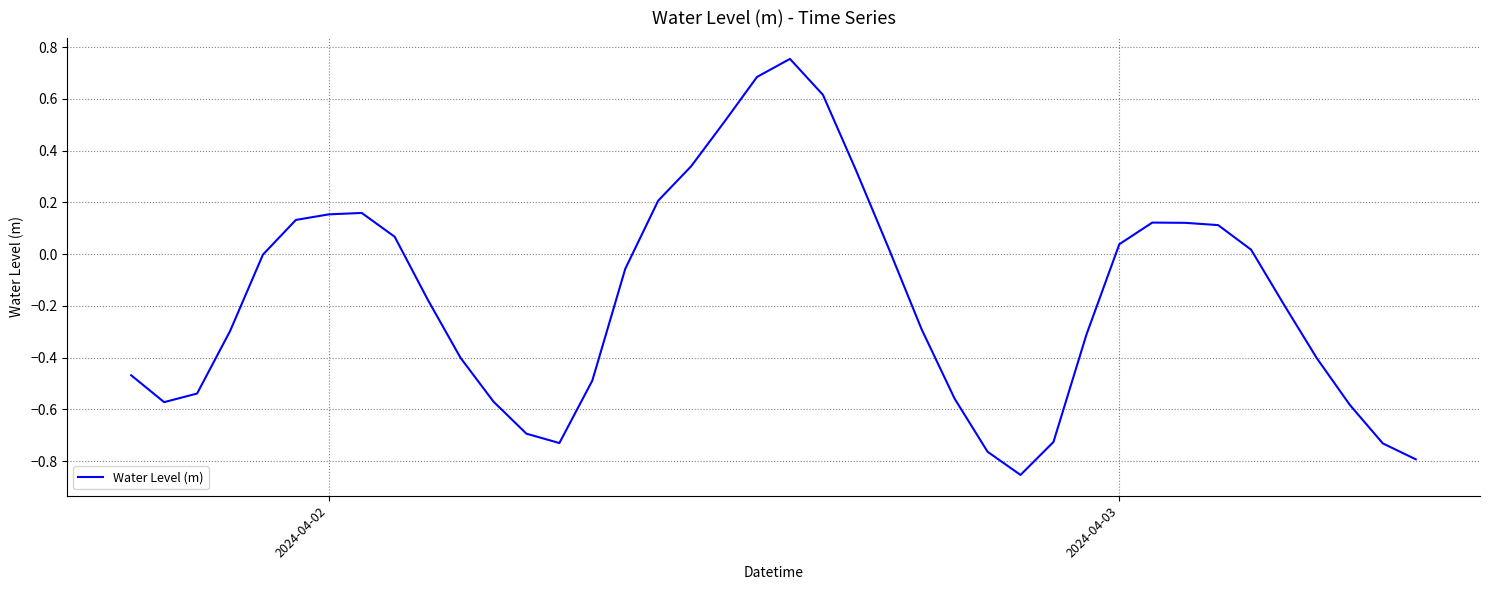

What is the difference between the maximum and minimum values?

1.6